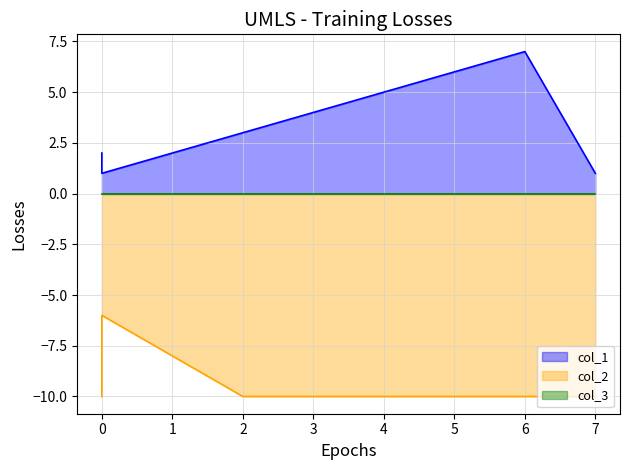

How many values in the col_1 series exceed 4?

3